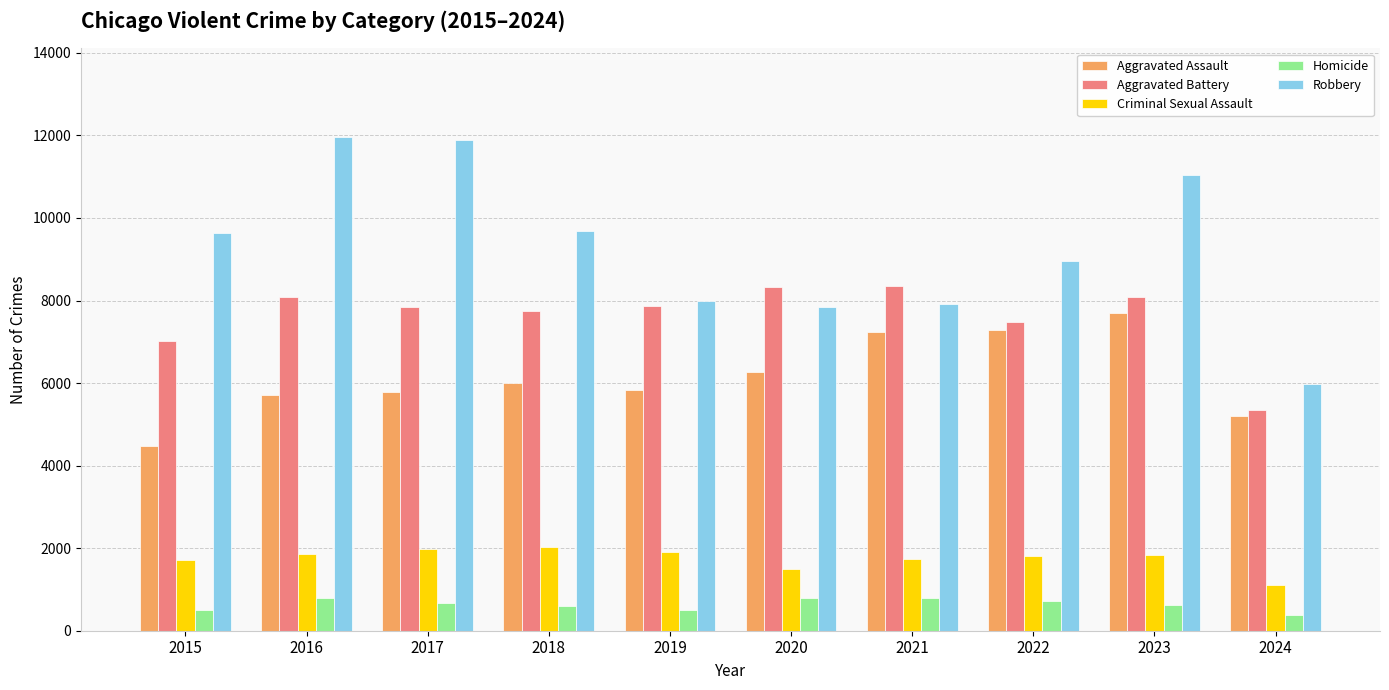

What is the average value of the Aggravated Assault series?

6152